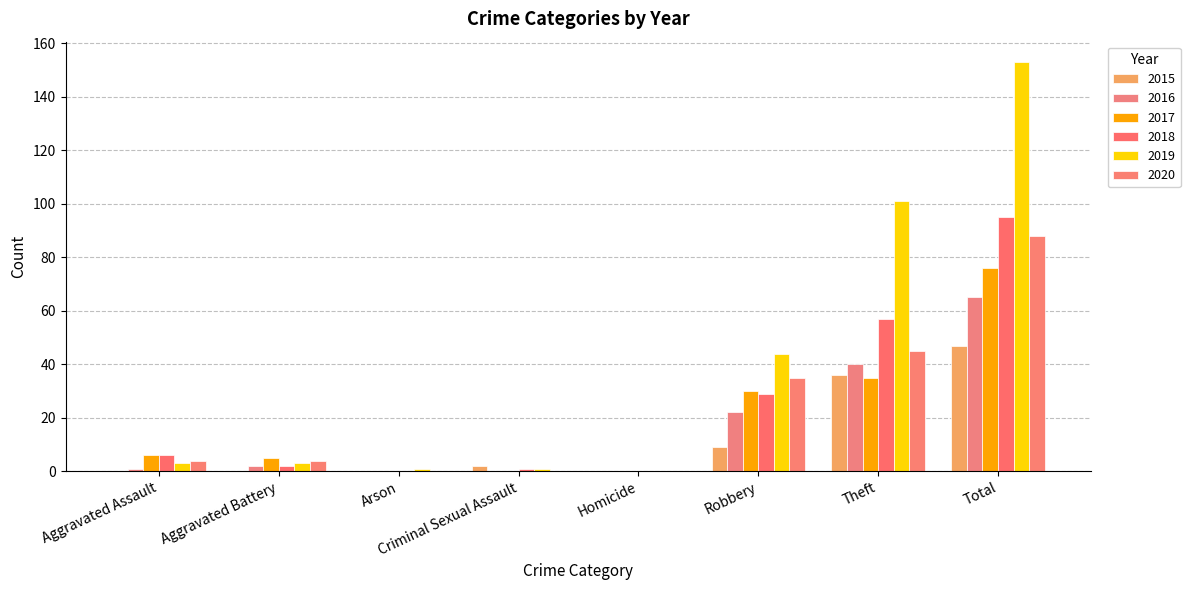

At how many categories does at least one series exceed 120?

1